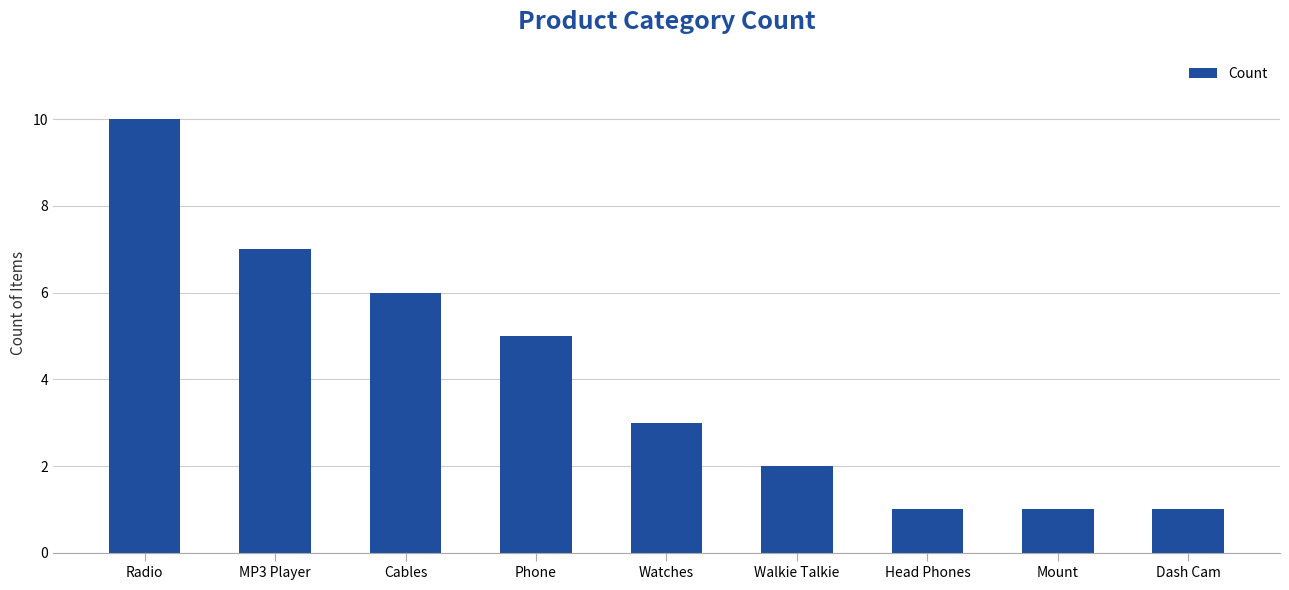

Reading right to left, list all the values displayed in this chart.

1	1	1	2	3	5	6	7	10